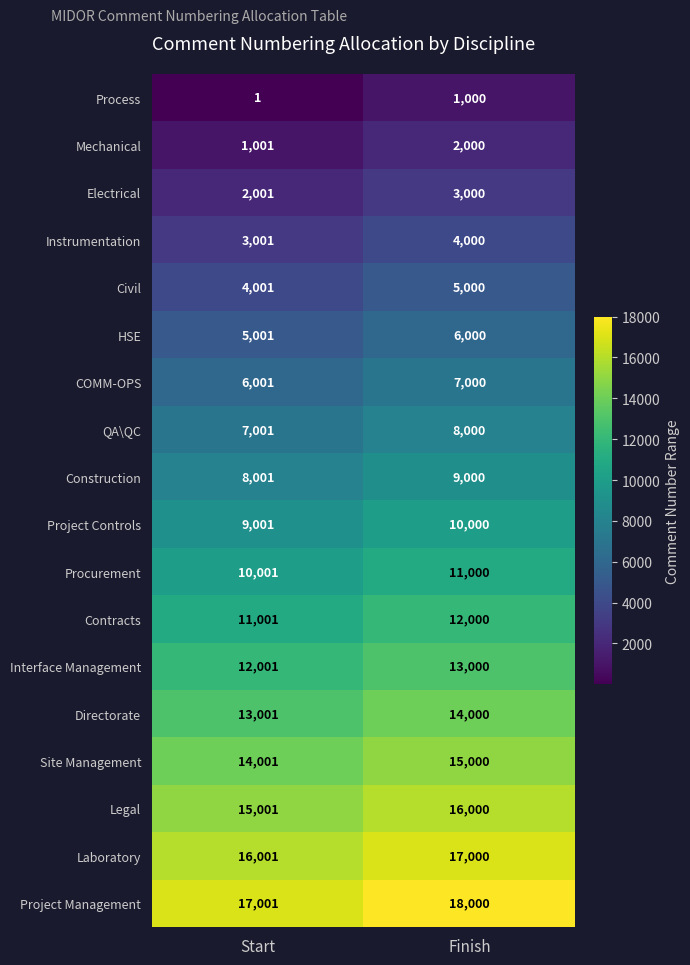

Read the Electrical value at Finish, to the nearest 100.

3000